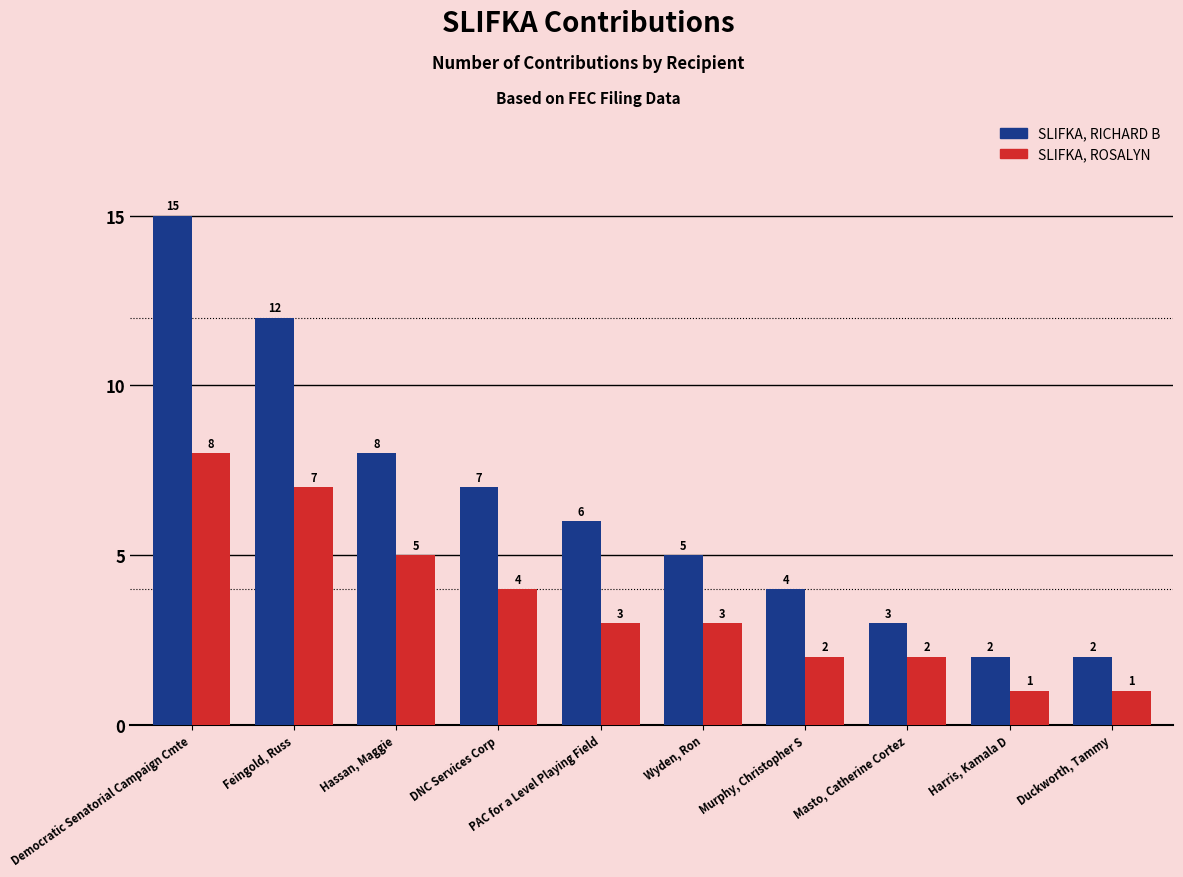

Are the bars grouped side by side (vs. stacked)?

Yes